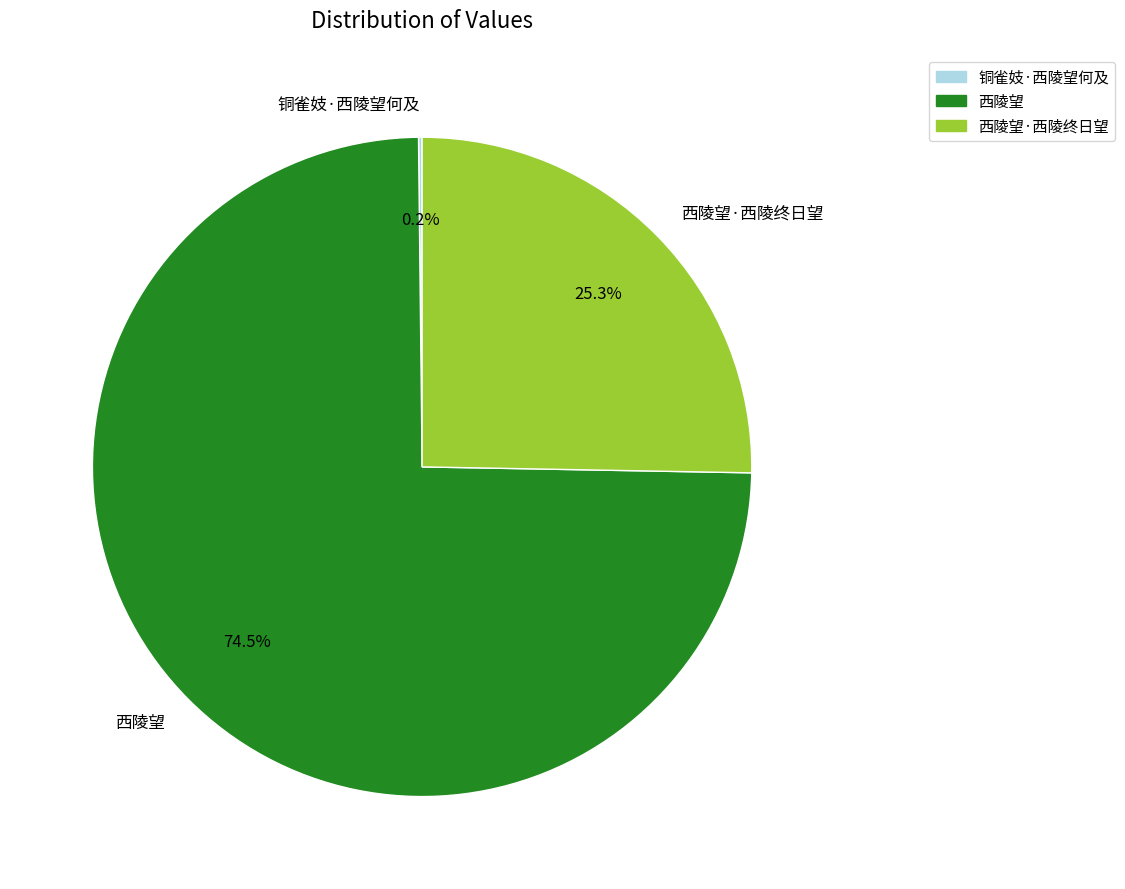

Does 西陵望·西陵终日望 represent more than half of the total?

No